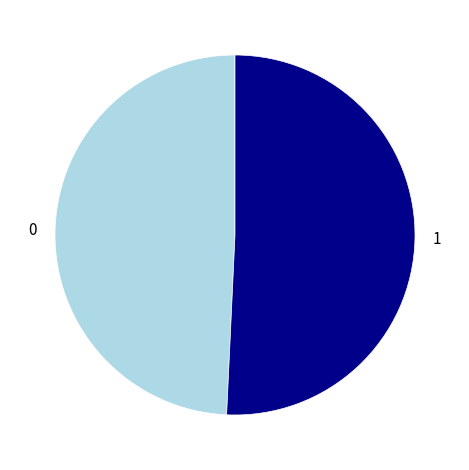

Is it true that 1 is 51% of the pie?

True